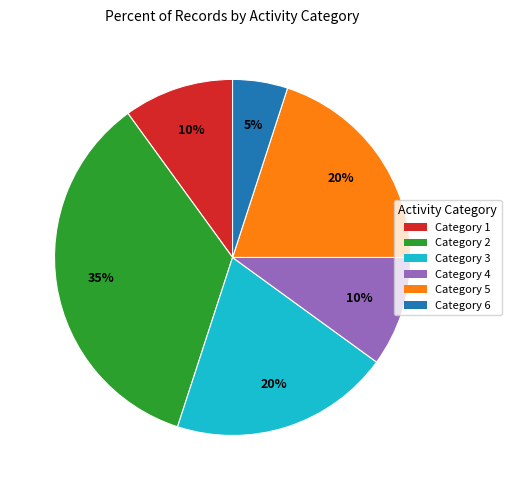

Is there any slice that represents more than half of the pie?

No